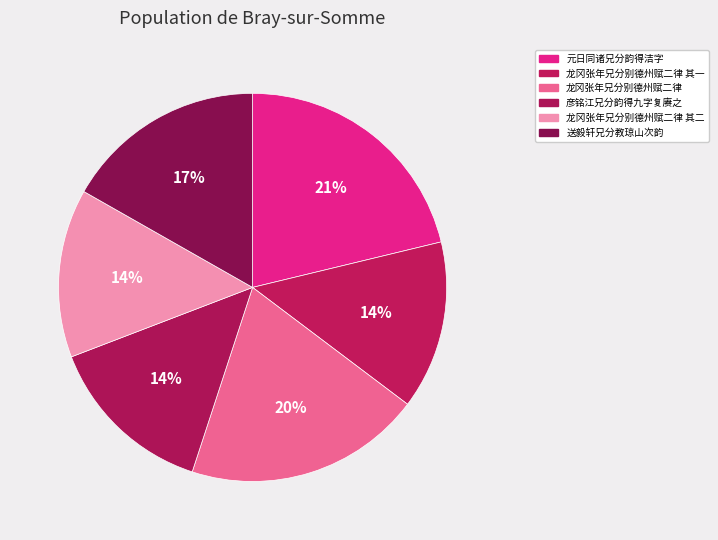

What is the ratio of the value at 龙冈张年兄分别德州赋二律 to the value at 送毅轩兄分教琼山次韵?

1.2